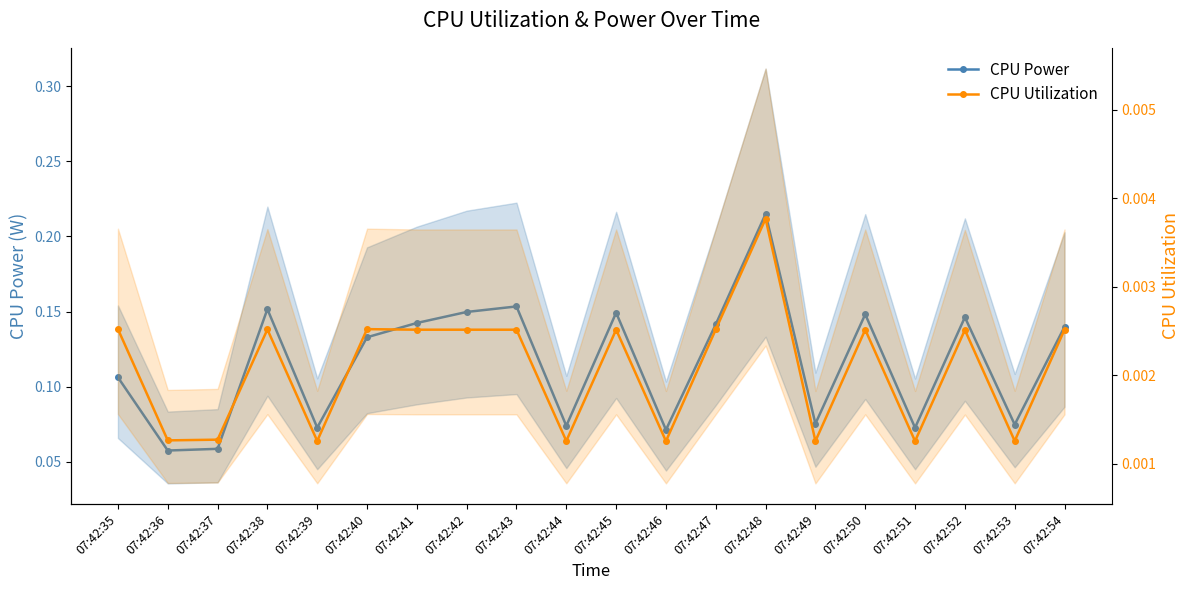

What is the minimum value for CPU Power?

0.1